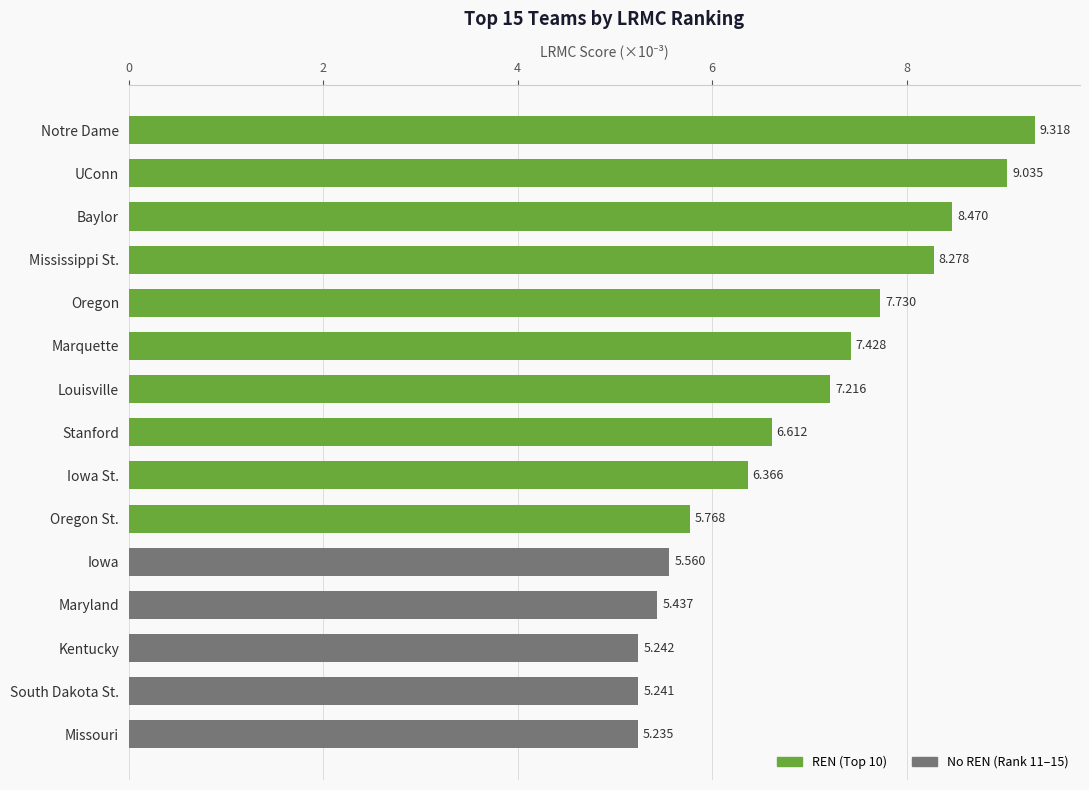

What is the sum of the values at Marquette and Iowa?

13.0